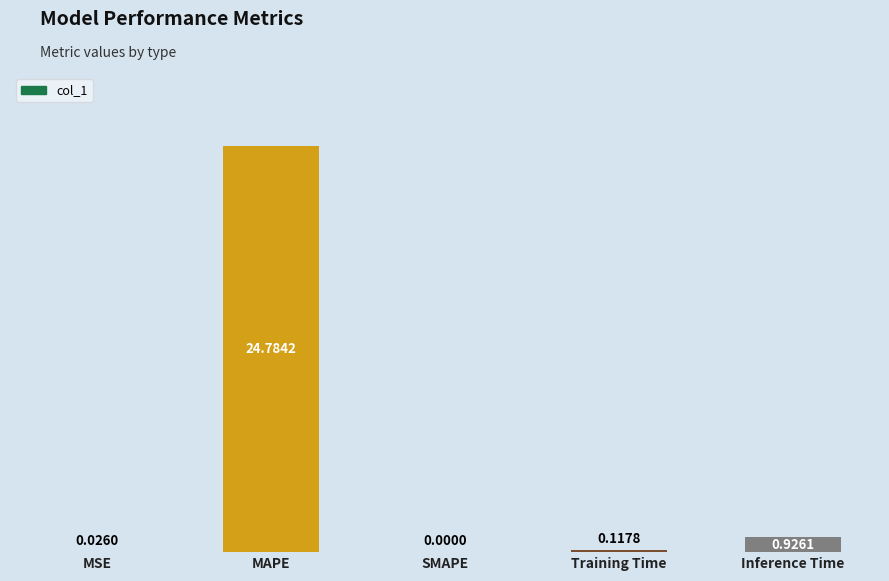

What is the sum of the values at MAPE and SMAPE?

24.8